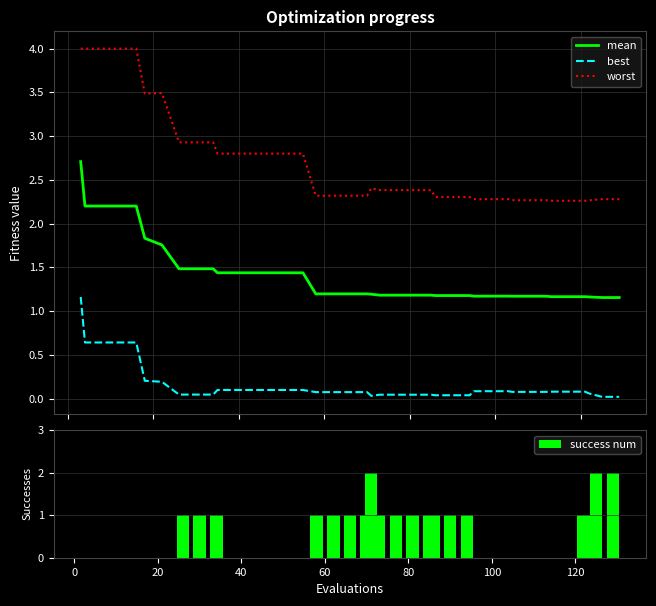

True or false: worst and best cross at least once.

False